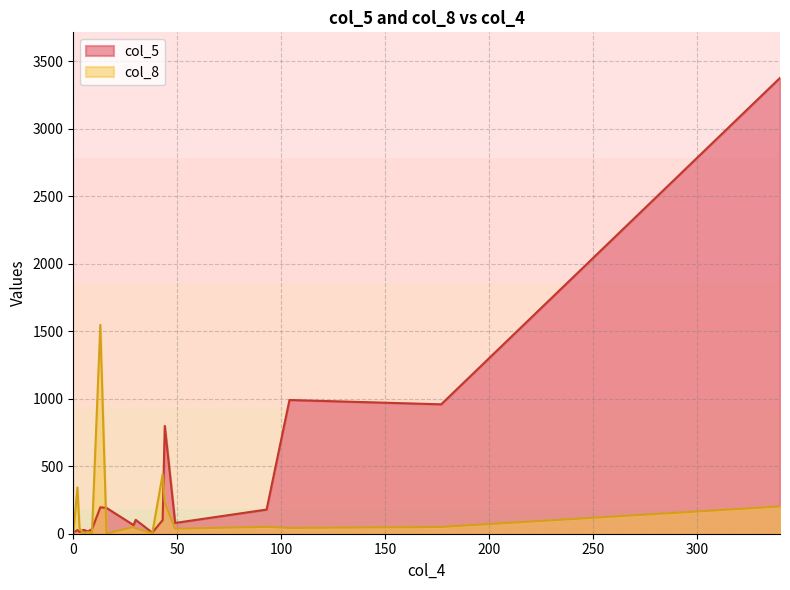

What is the sum of all col_8 values?

3103